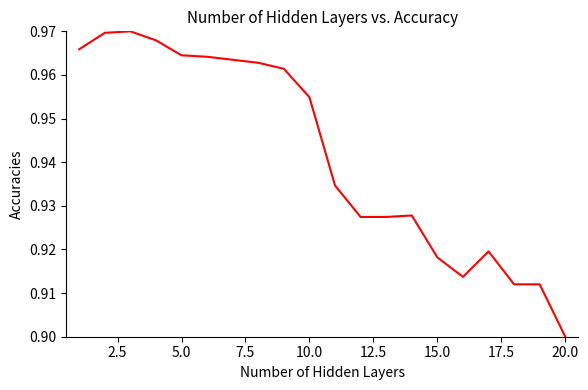

What is the smallest value displayed?

0.9